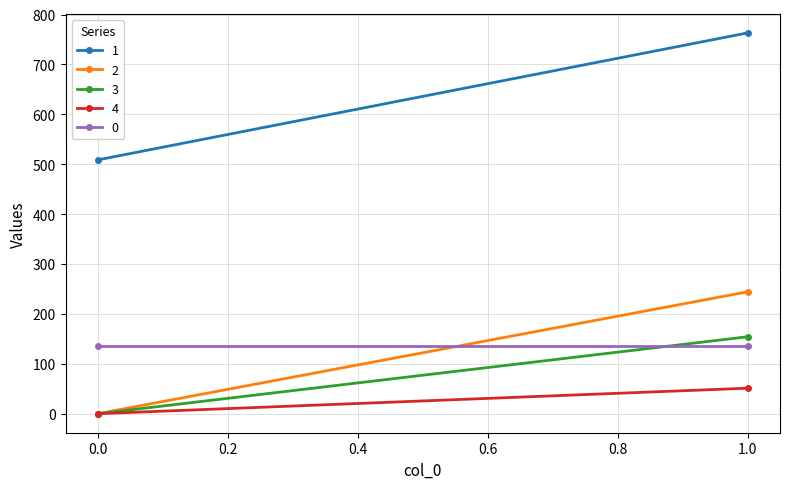

The value of 1 at 0 is 508.8. True or false?

True